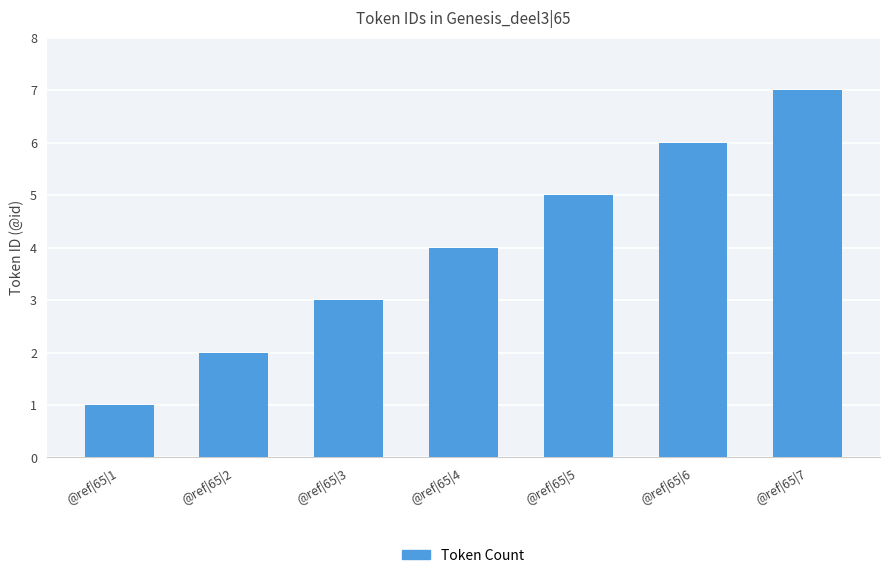

Rank the categories by value from highest to lowest.

@ref|65|7, @ref|65|6, @ref|65|5, @ref|65|4, @ref|65|3, @ref|65|2, @ref|65|1